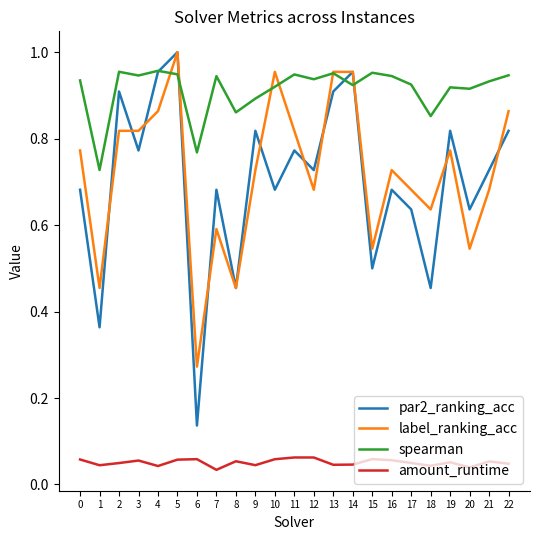

At which category is the sum across all series the highest?

5